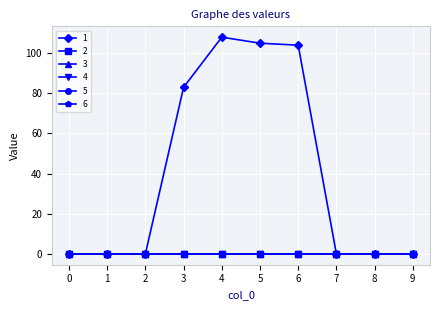

True or false: 3 has a value of 0 at 0.

True